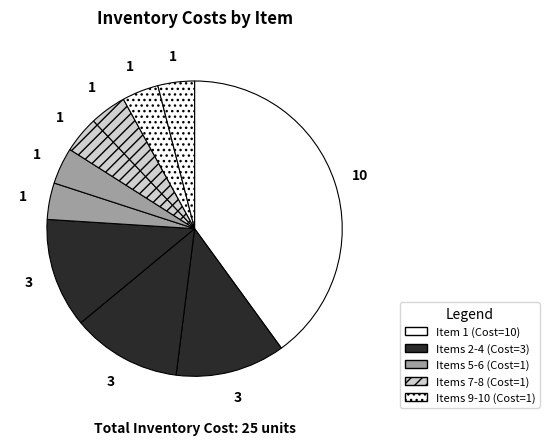

Count the number of slices in the pie.

10